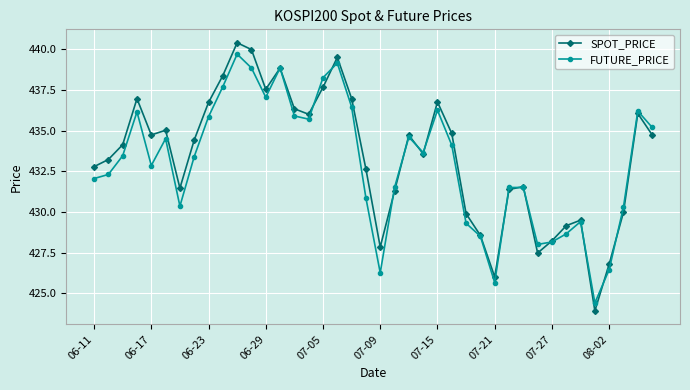

What is the value of the FUTURE_PRICE point at the 5th from the left?

432.9